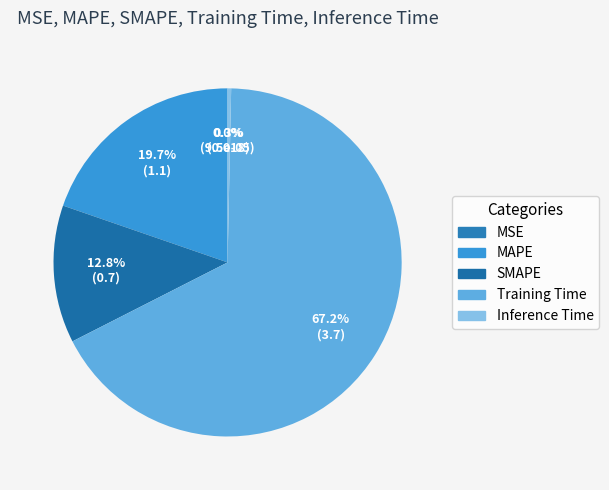

Which category has the biggest portion of the pie?

Training Time